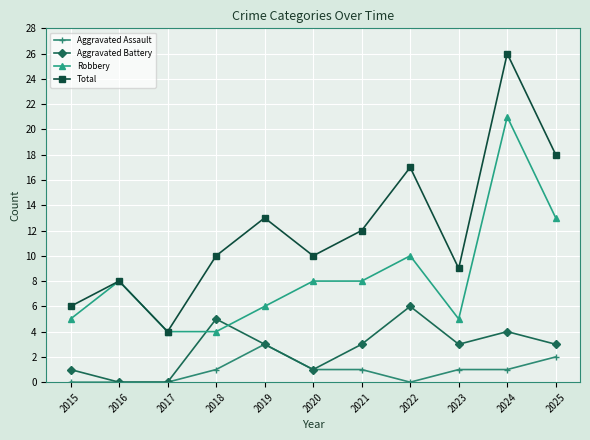

What is the total value across all series at 2025?

36